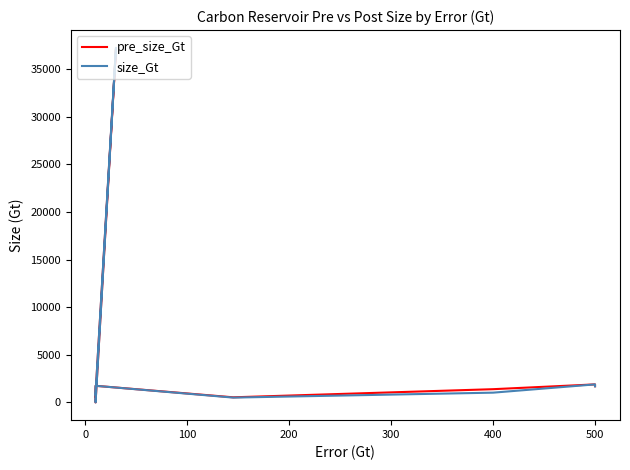

True or false: size_Gt and pre_size_Gt cross at least once.

False